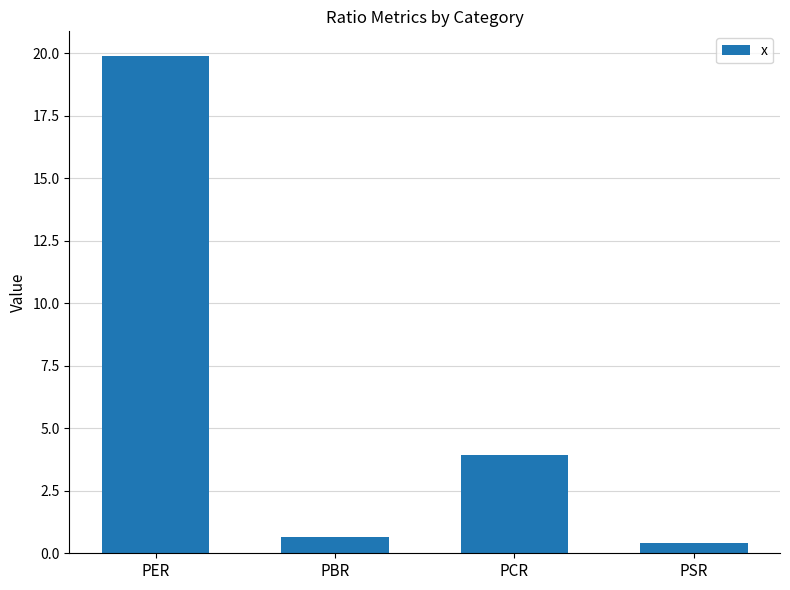

Rank the categories by value from lowest to highest.

PSR, PBR, PCR, PER